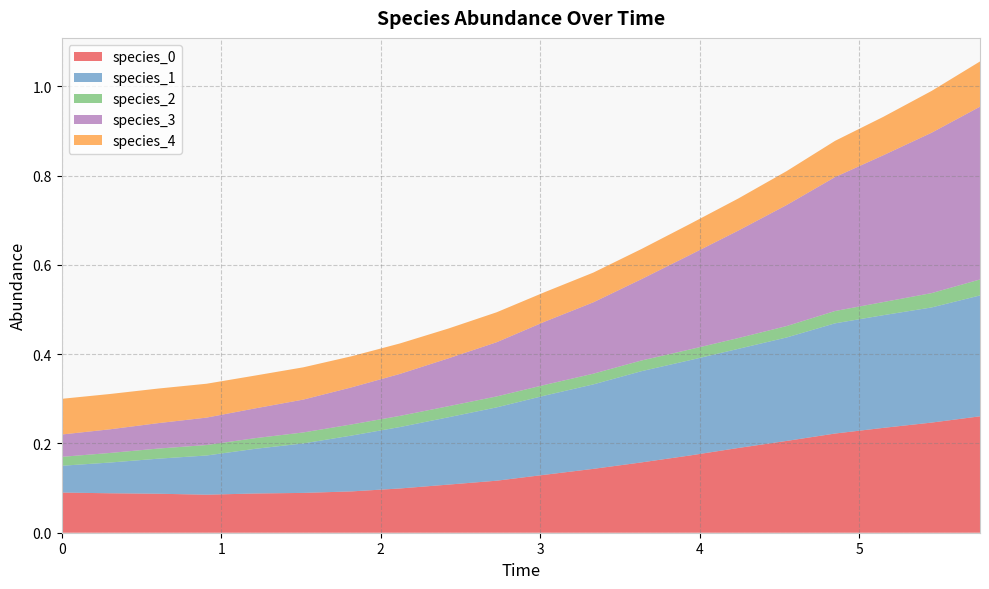

Reading left to right, what are all the values shown in this chart?

species_0: 0=0.1	1=0.1	2=0.1	3=0.1	4=0.1	5=0.1	6=0.1	7=0.1	8=0.1	9=0.1	10=0.1	11=0.1	12=0.2	13=0.2	14=0.2	15=0.2	16=0.2	17=0.2	18=0.2	19=0.3
species_1: 0=0.1	1=0.1	2=0.1	3=0.1	4=0.1	5=0.1	6=0.1	7=0.1	8=0.2	9=0.2	10=0.2	11=0.2	12=0.2	13=0.2	14=0.2	15=0.2	16=0.2	17=0.3	18=0.3	19=0.3
species_2: 0=0.0	1=0.0	2=0.0	3=0.0	4=0.0	5=0.0	6=0.0	7=0.0	8=0.0	9=0.0	10=0.0	11=0.0	12=0.0	13=0.0	14=0.0	15=0.0	16=0.0	17=0.0	18=0.0	19=0.0
species_3: 0=0.1	1=0.1	2=0.1	3=0.1	4=0.1	5=0.1	6=0.1	7=0.1	8=0.1	9=0.1	10=0.1	11=0.2	12=0.2	13=0.2	14=0.2	15=0.3	16=0.3	17=0.3	18=0.4	19=0.4
species_4: 0=0.1	1=0.1	2=0.1	3=0.1	4=0.1	5=0.1	6=0.1	7=0.1	8=0.1	9=0.1	10=0.1	11=0.1	12=0.1	13=0.1	14=0.1	15=0.1	16=0.1	17=0.1	18=0.1	19=0.1